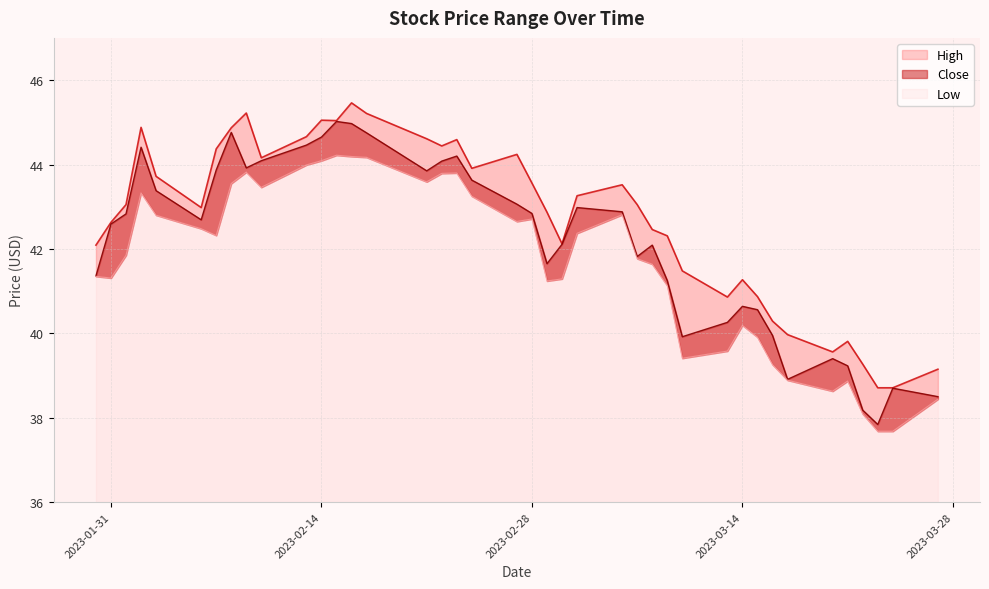

What is the difference between the maximum and second lowest values in the Low series?

6.5